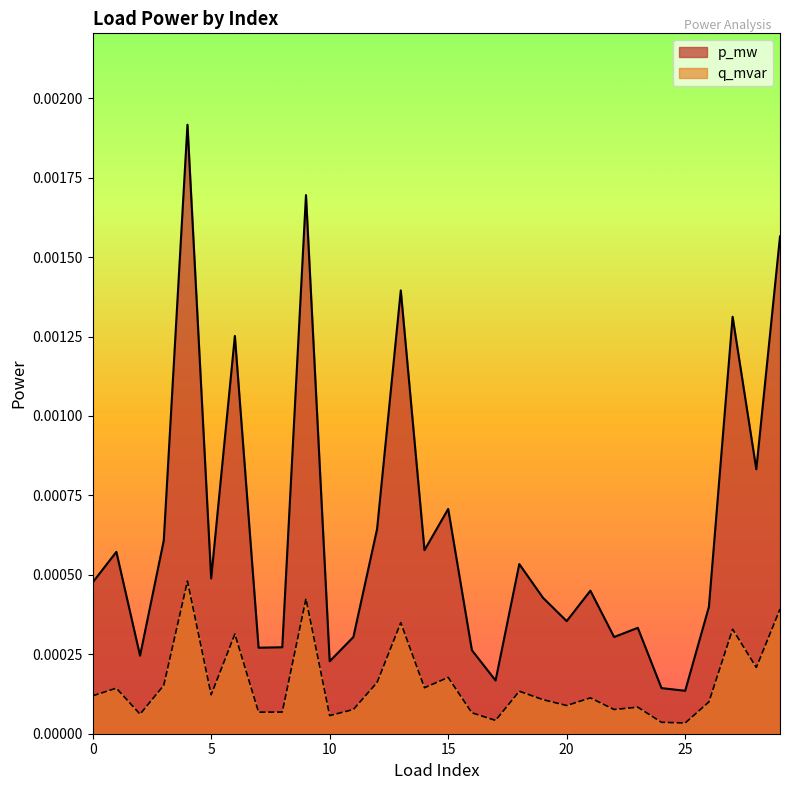

Rank the categories by p_mw value from lowest to highest.

25, 24, 17, 10, 2, 16, 7, 8, 11, 22, 23, 20, 26, 19, 21, 0, 5, 18, 1, 14, 3, 12, 15, 28, 6, 27, 13, 29, 9, 4